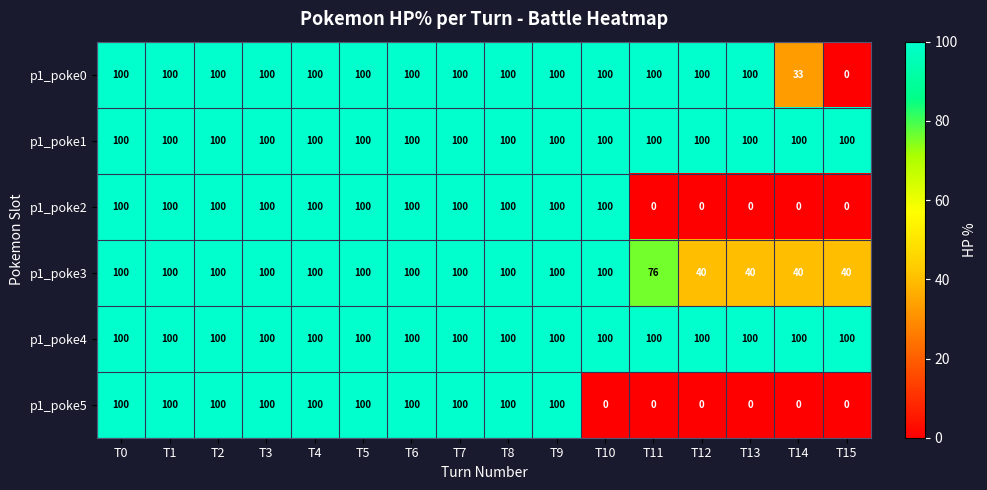

What is the sum of all p1_poke0 values?

1433